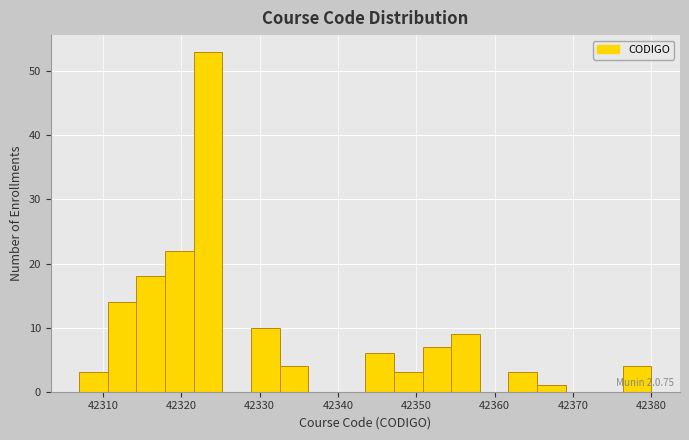

Read against the x-axis, roughly where is the centre of the tallest bar?

42323